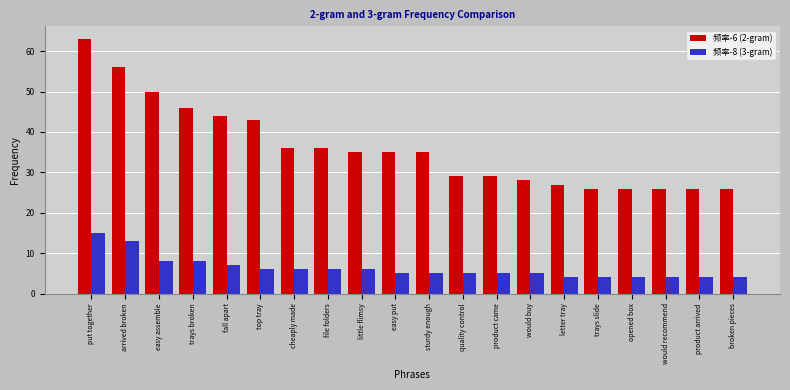

Which series changed the most between sturdy enough and broken pieces?

频率-6 (2-gram)